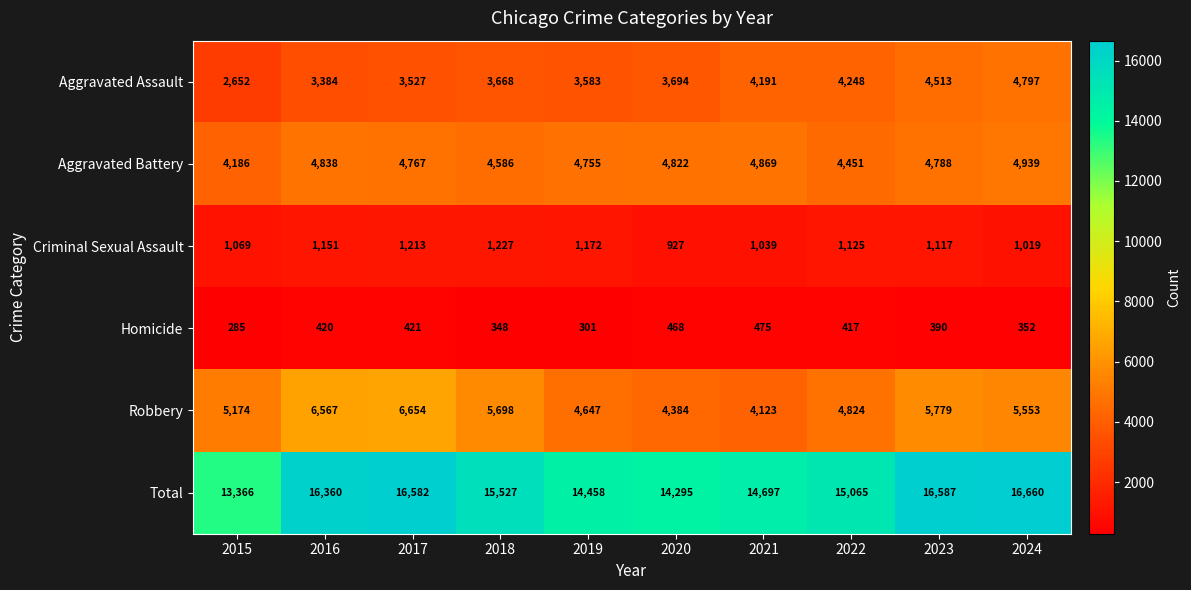

The Homicide series shows 390 at 2023. True or false?

True